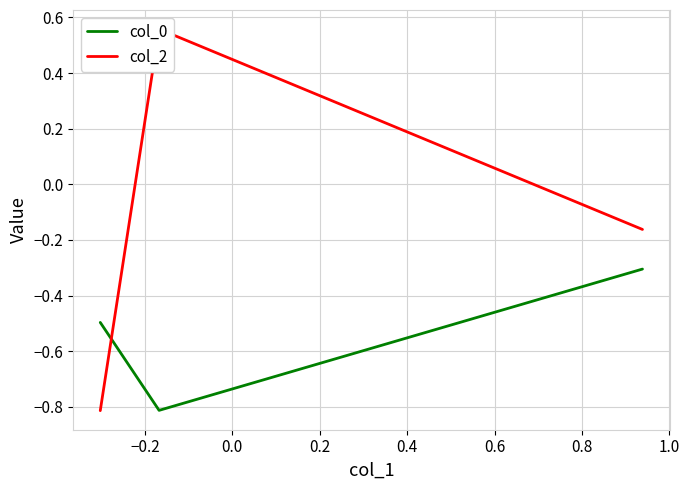

What is the value of the col_2 point at the 3rd from the left?

-0.2